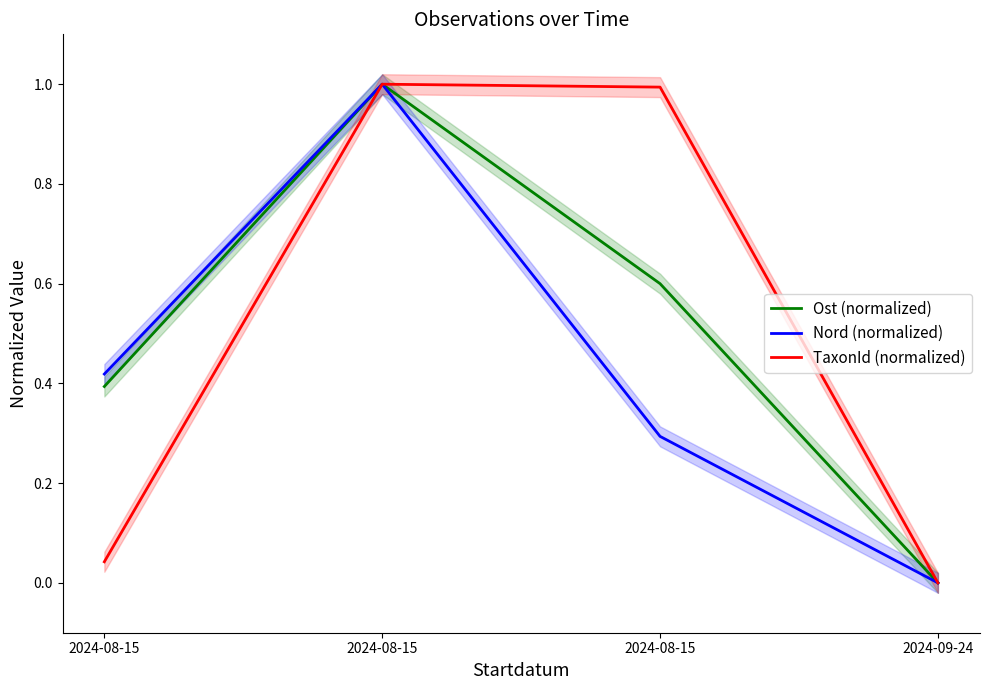

The value of Ost (normalized) at 2024-08-15 is 1.0. True or false?

False